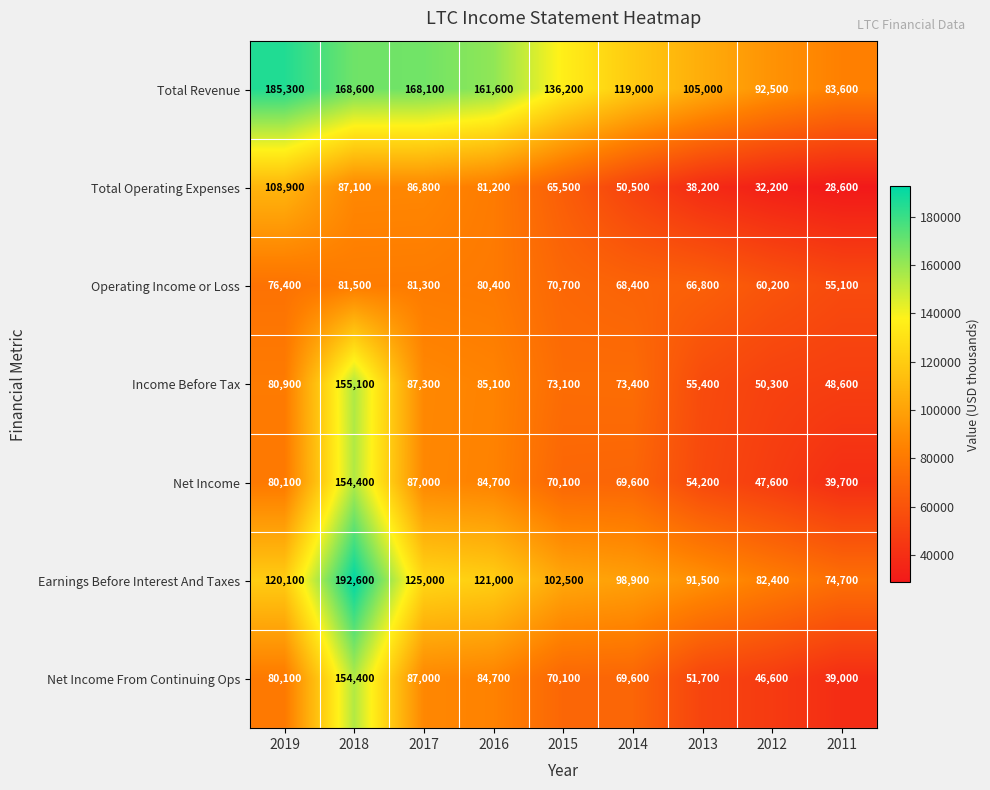

What value does the Net Income From Continuing Ops series have at 2018?

154400